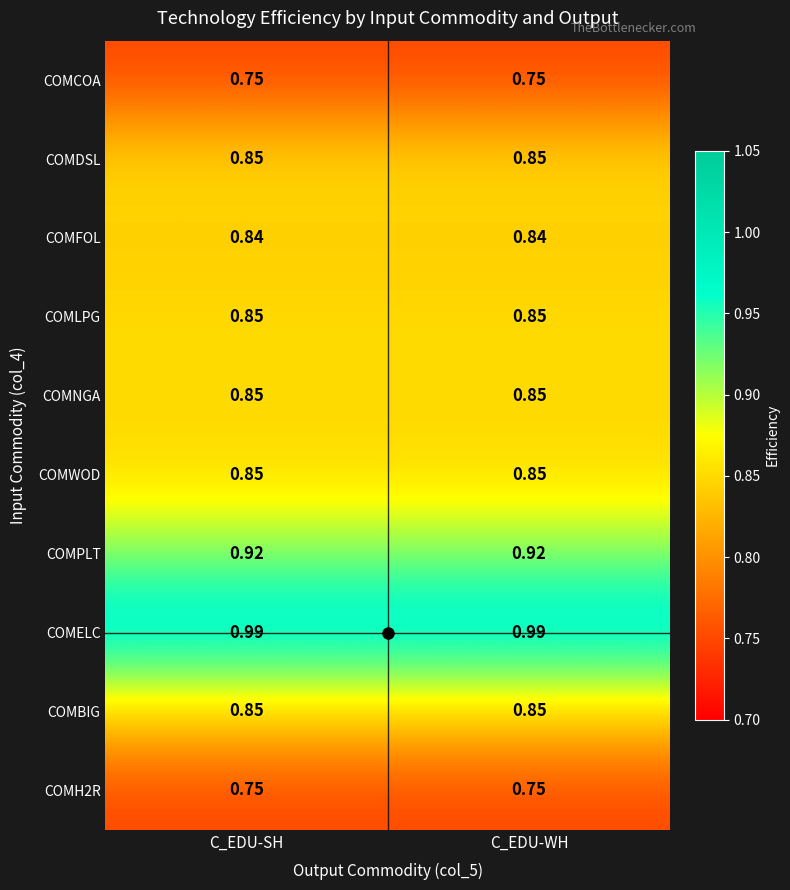

List the series in order of their peak value, highest first.

COMELC, COMPLT, COMDSL, COMLPG, COMNGA, COMWOD, COMBIG, COMFOL, COMCOA, COMH2R